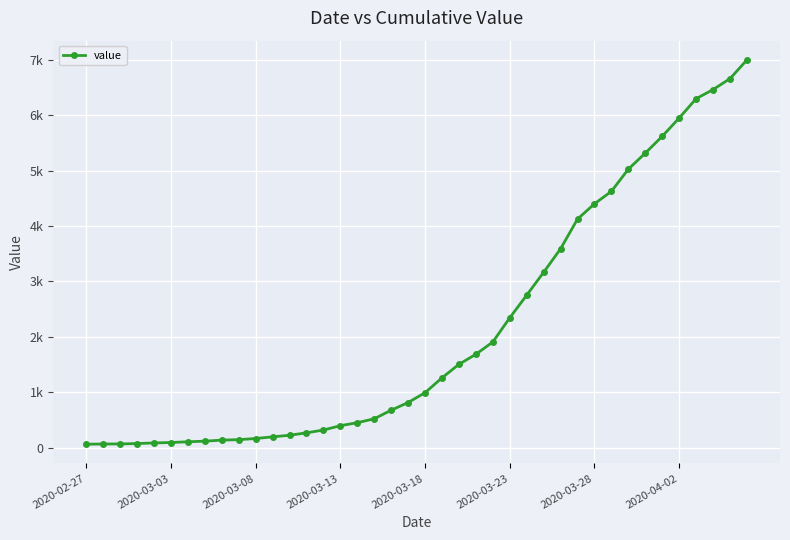

Reading left to right, transcribe all the data shown in this chart.

64	68	69	76	87	95	108	119	138	146	167	197	226	269	320	398	452	523	677	816	993	1261	1505	1686	1908	2344	2752	3165	3589	4125	4399	4625	5025	5314	5617	5947	6295	6460	6657	6995